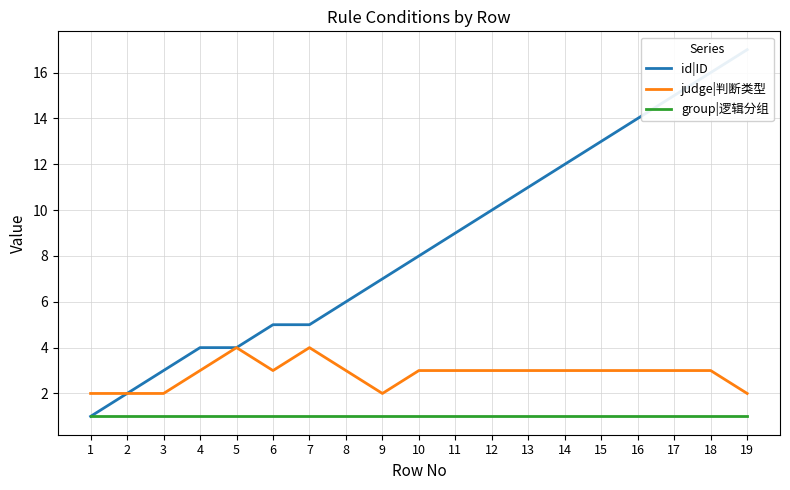

Reading right to left, list all the values displayed in this chart.

id|ID: 17	16	15	14	13	12	11	10	9	8	7	6	5	5	4	4	3	2	1
judge|判断类型: 2	3	3	3	3	3	3	3	3	3	2	3	4	3	4	3	2	2	2
group|逻辑分组: 1	1	1	1	1	1	1	1	1	1	1	1	1	1	1	1	1	1	1